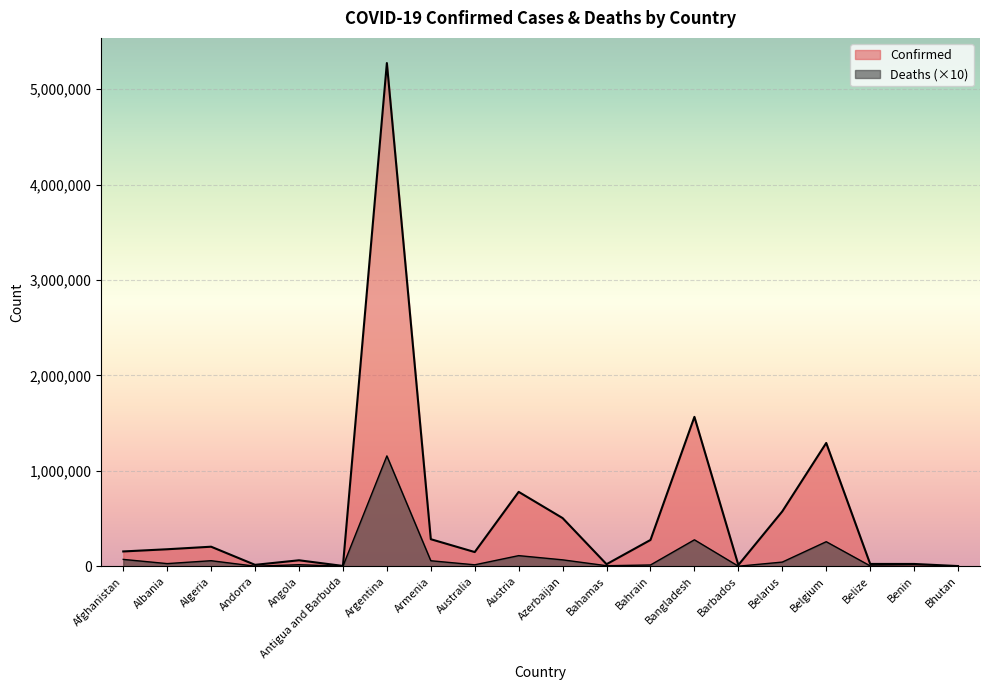

How many values in the Confirmed series exceed 178804?

9